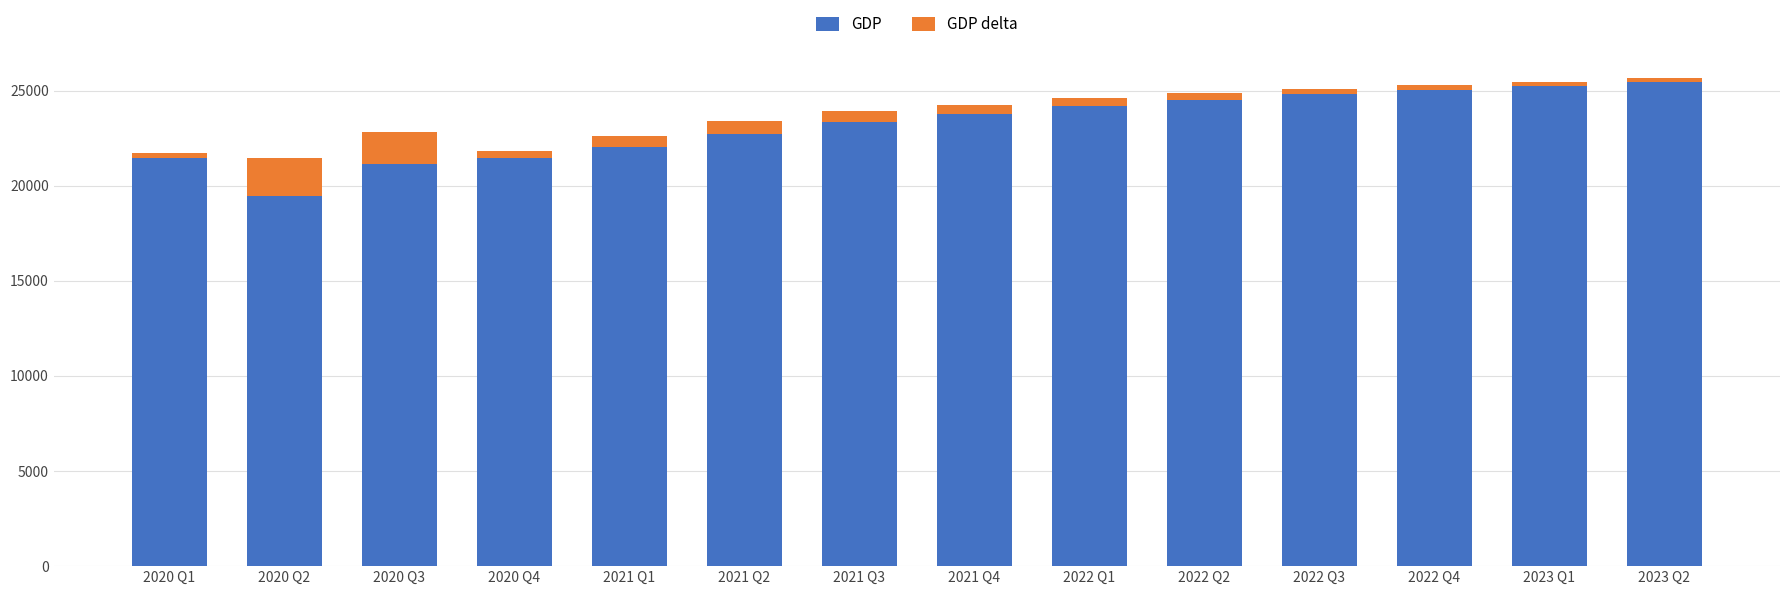

What is the maximum value for GDP?

25458.8